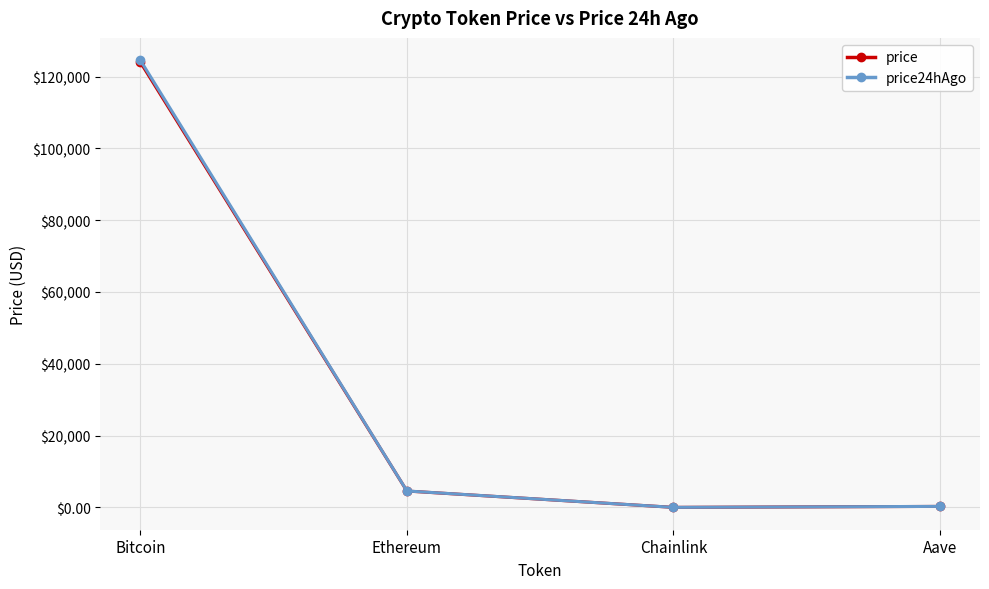

What is the label of the 2nd point from the right?

Chainlink